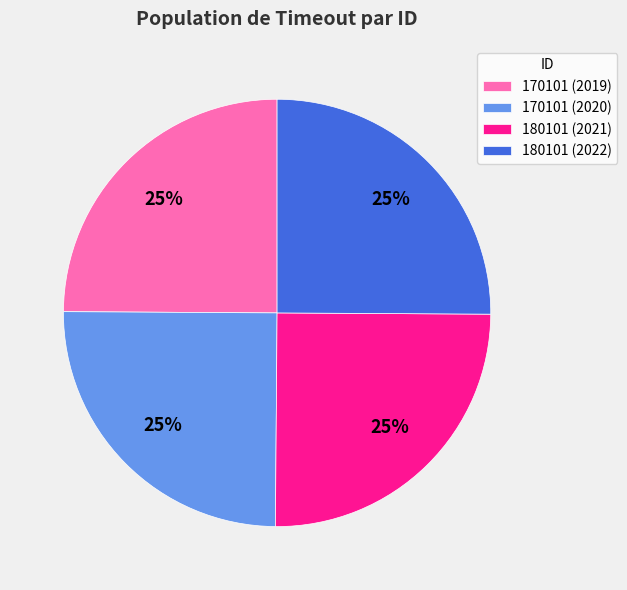

To the nearest percent, what is the average slice percentage?

25%